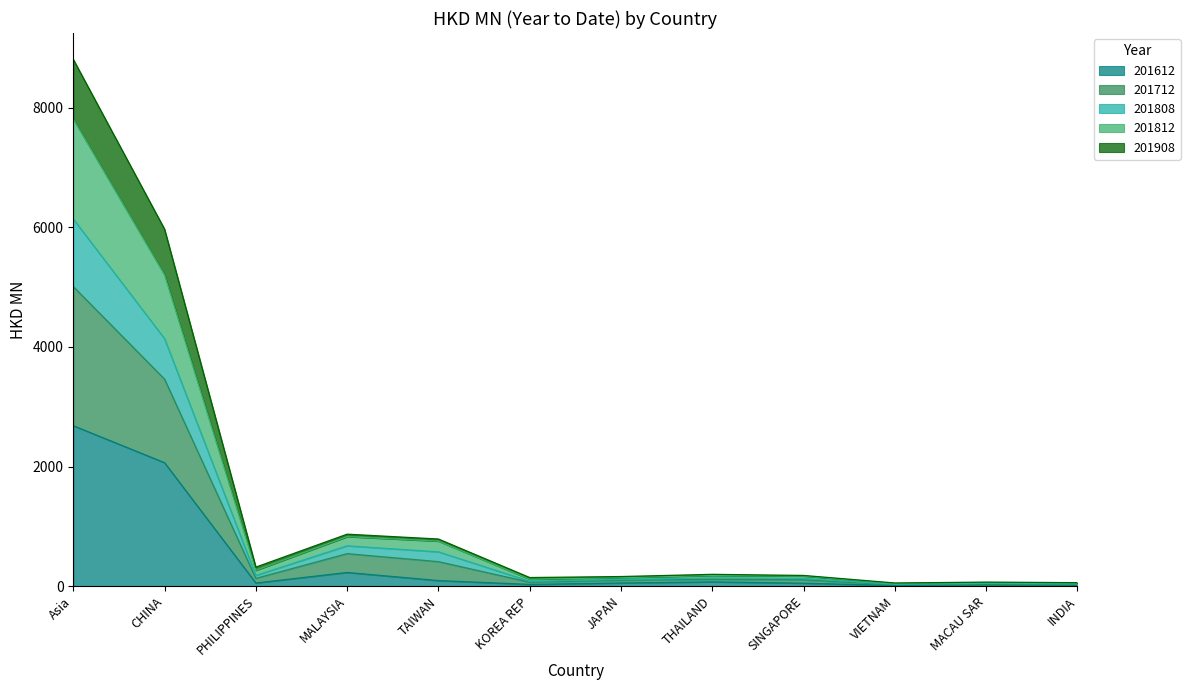

At which category is the sum across all series the highest?

Asia